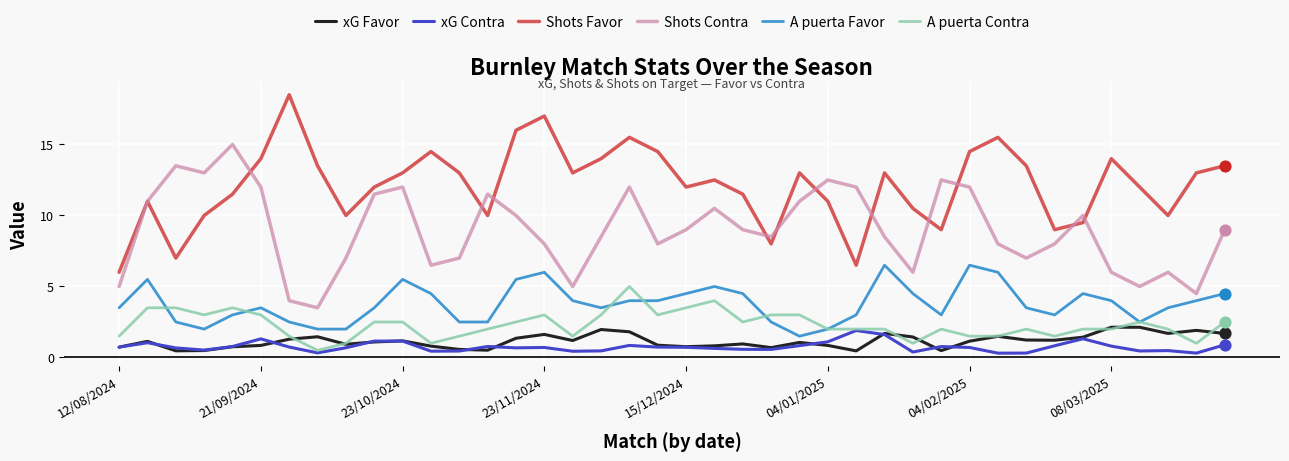

What is the greatest value displayed?

18.5